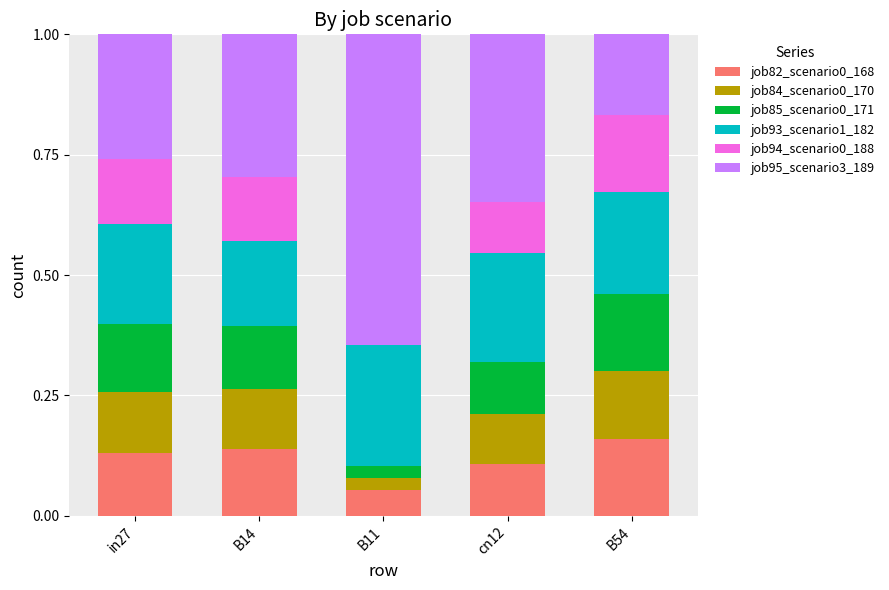

What is the total value across all series at in27?

1.0